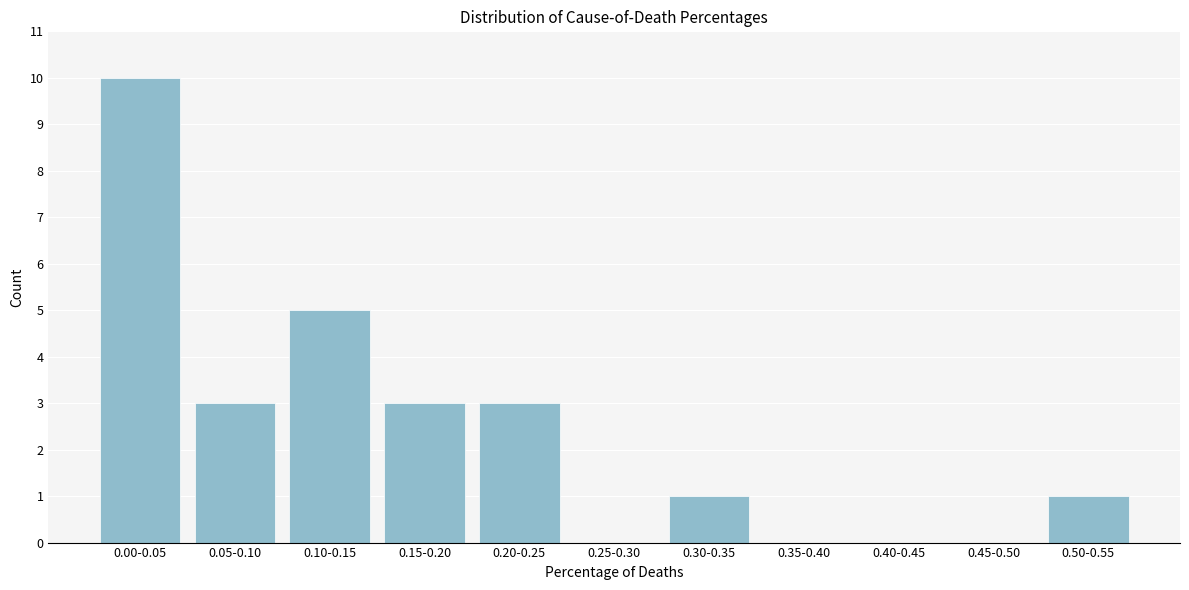

Reading left to right, what are all the values shown in this chart?

0.00-0.05=10	0.05-0.10=3	0.10-0.15=5	0.15-0.20=3	0.20-0.25=3	0.25-0.30=0	0.30-0.35=1	0.35-0.40=0	0.40-0.45=0	0.45-0.50=0	0.50-0.55=1